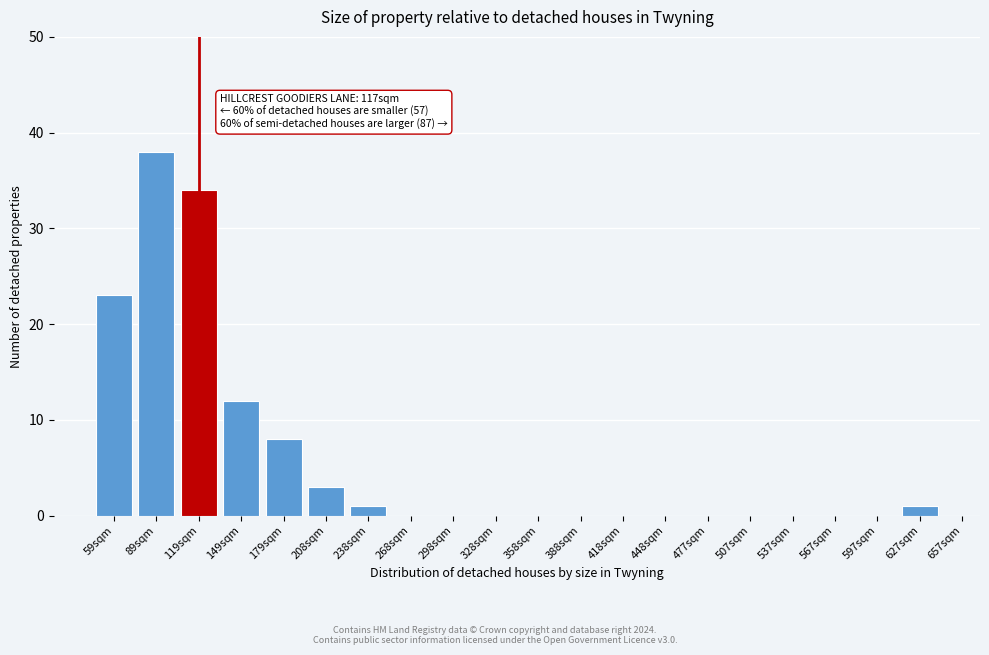

Reading left to right, list all the values displayed in this chart.

59sqm=23	89sqm=38	119sqm=34	149sqm=12	179sqm=8	208sqm=3	238sqm=1	268sqm=0	298sqm=0	328sqm=0	358sqm=0	388sqm=0	418sqm=0	448sqm=0	477sqm=0	507sqm=0	537sqm=0	567sqm=0	597sqm=0	627sqm=1